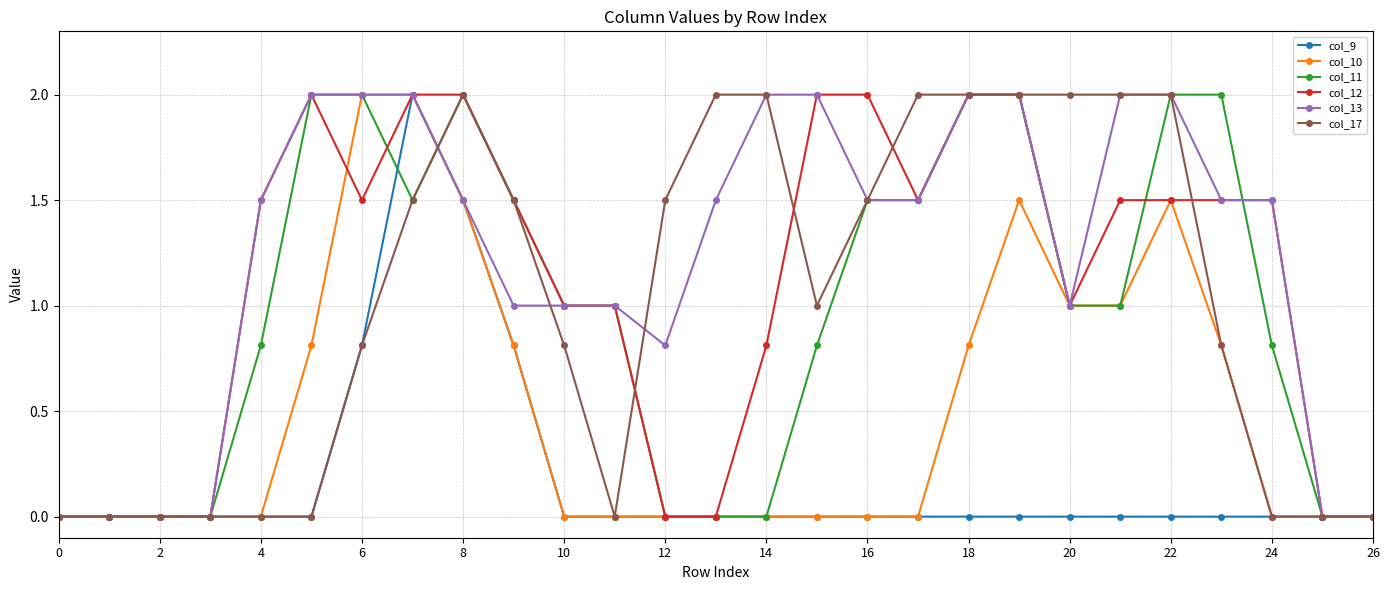

True or false: col_10 and col_17 intersect in this chart.

True